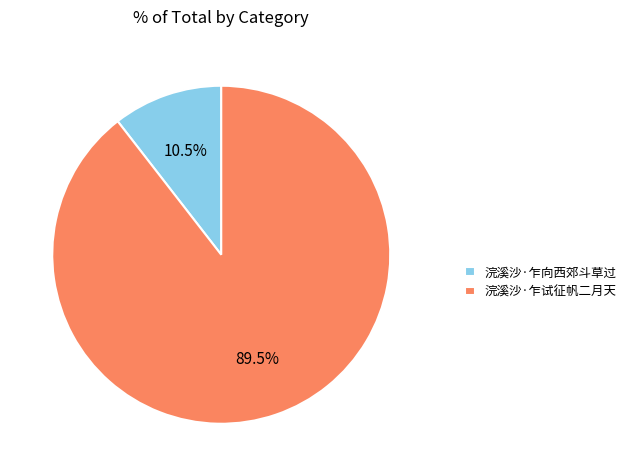

Do 浣溪沙·乍试征帆二月天 and 浣溪沙·乍向西郊斗草过 together represent more than half of the pie?

Yes